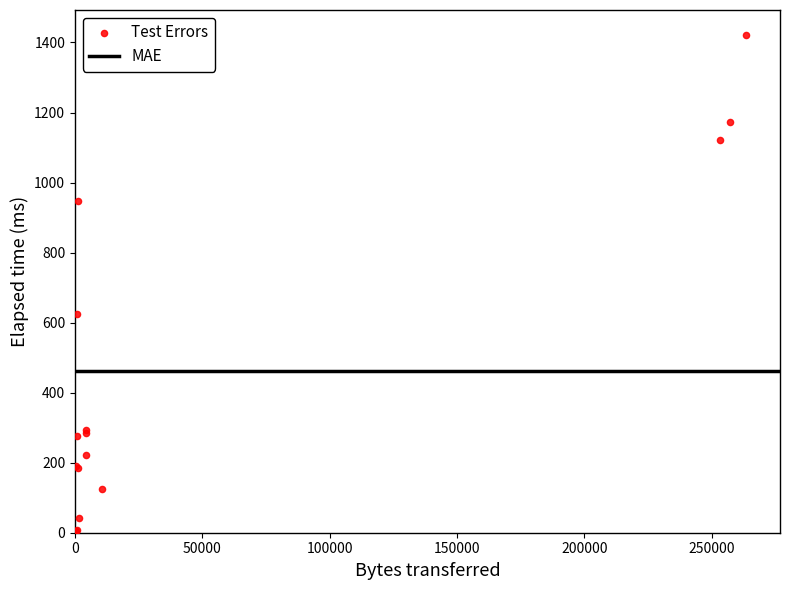

What Y value in the scatter plot is closest to 714?

625